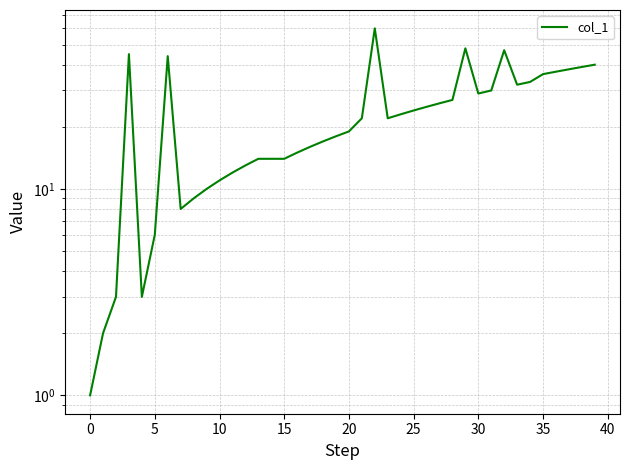

What is the change in value from 16 to 25?

+9